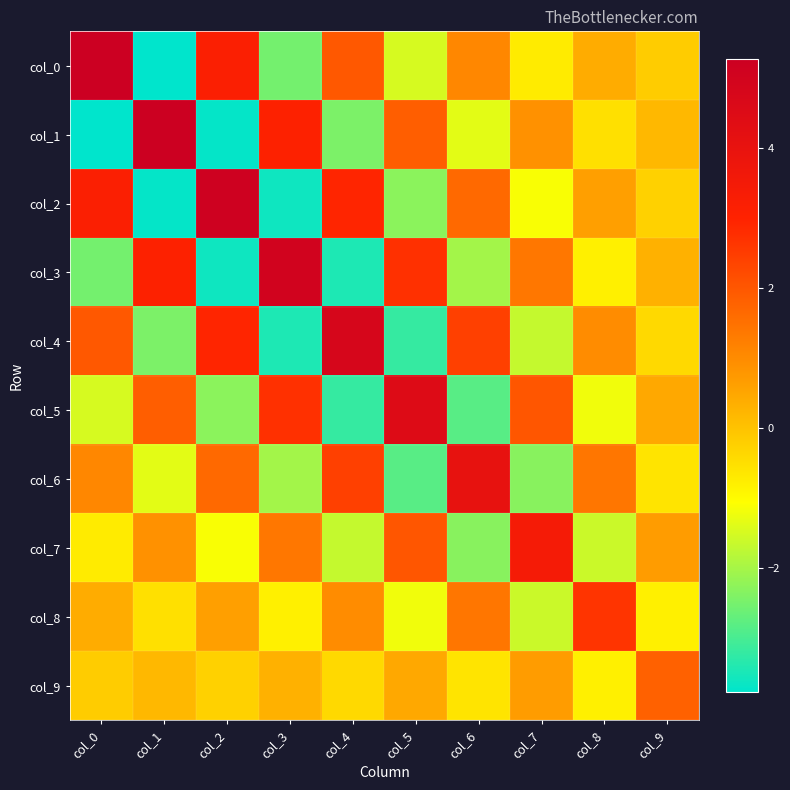

At which category does the chart reach its peak across all series?

col_0